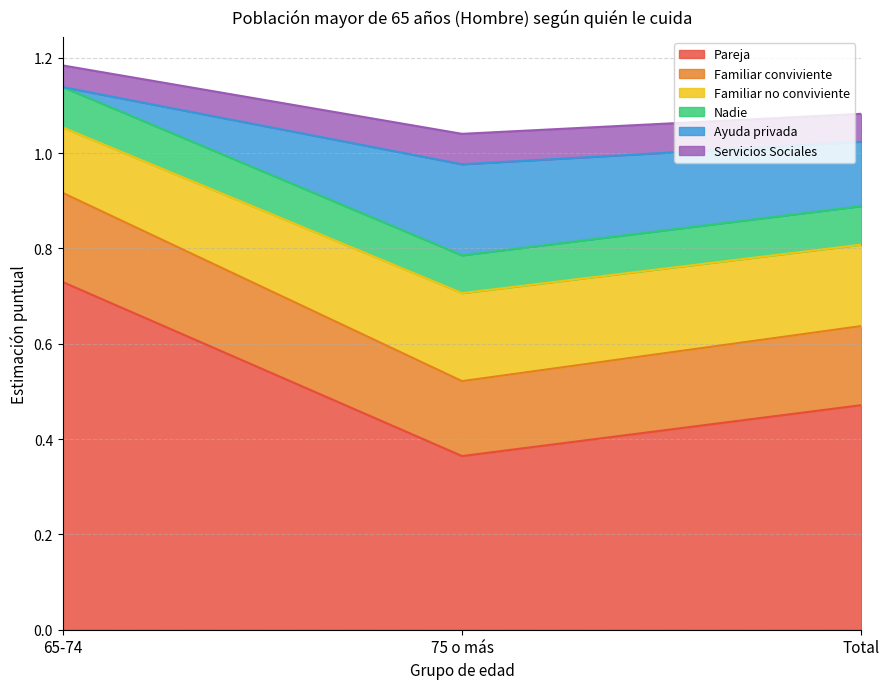

What is the smallest value displayed?

0.4